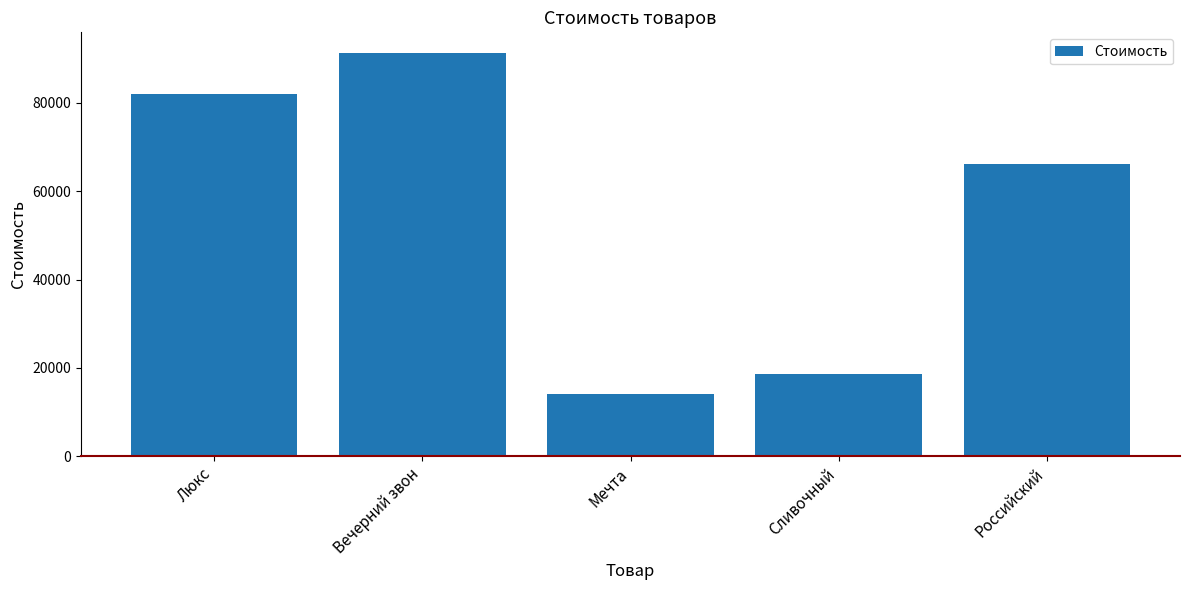

Is it true that the value at Вечерний звон is 91396?

True